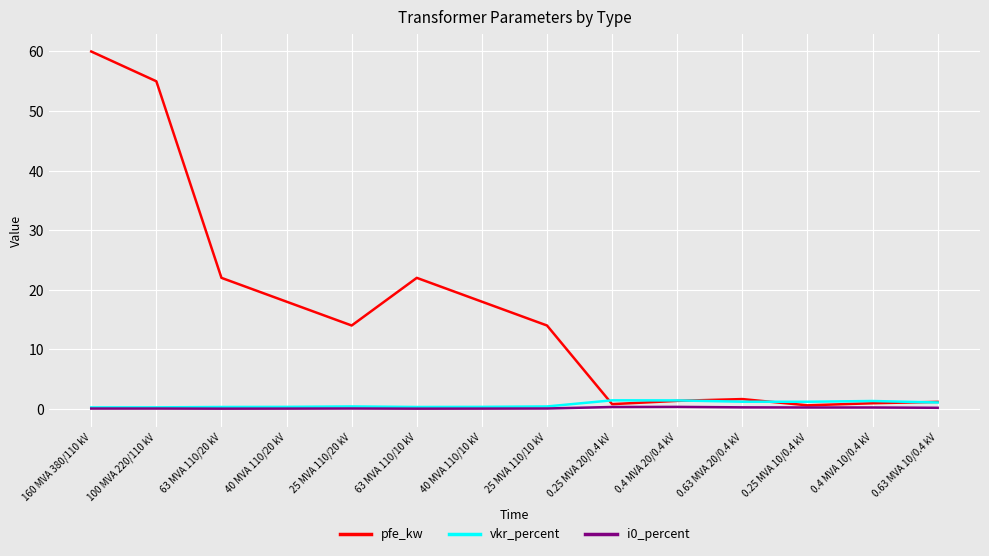

Which series has the widest spread of values?

pfe_kw